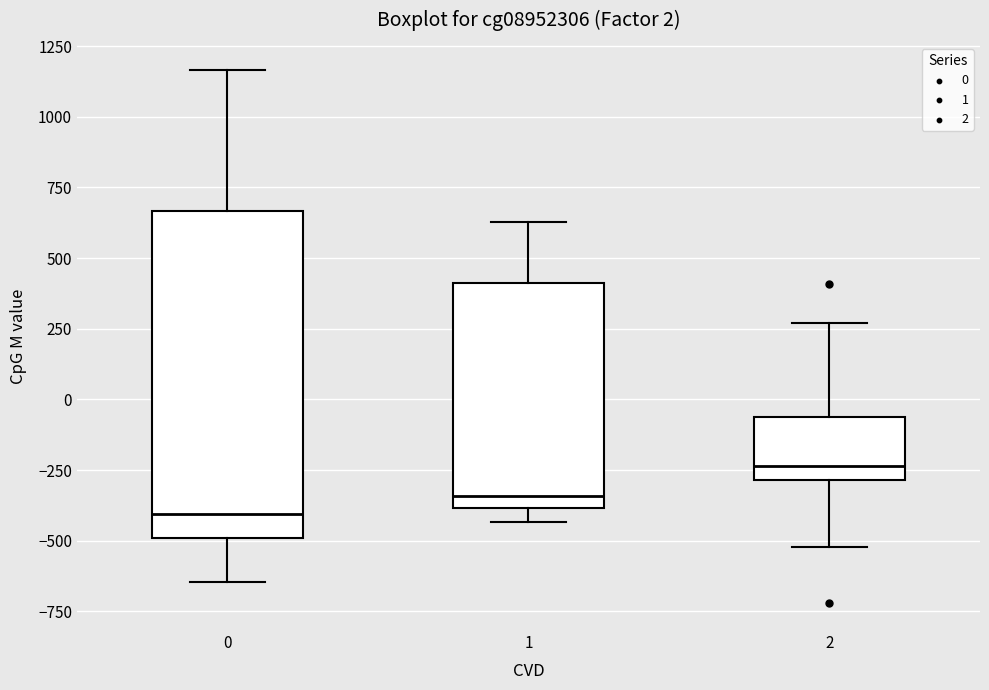

Which box's median line is the highest?

2